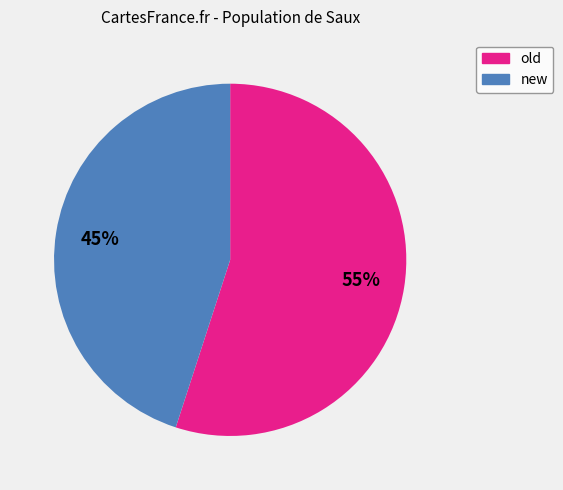

The new slice represents 50% of the pie. True or false?

False